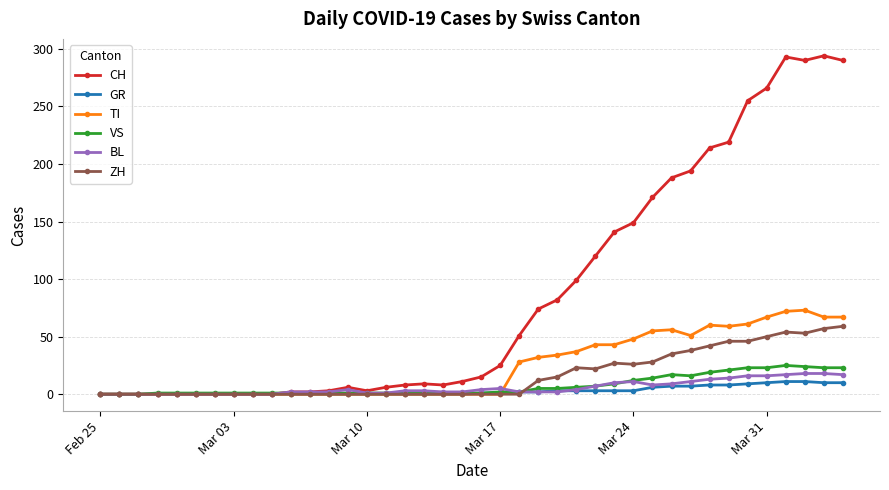

What is the maximum value for VS?

25